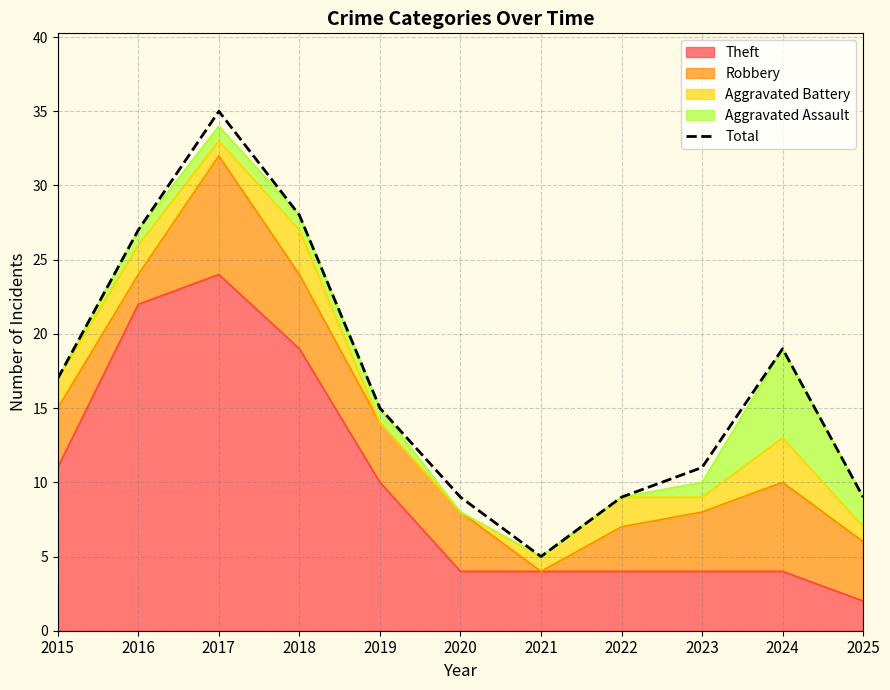

How many categories are shown in the chart?

11